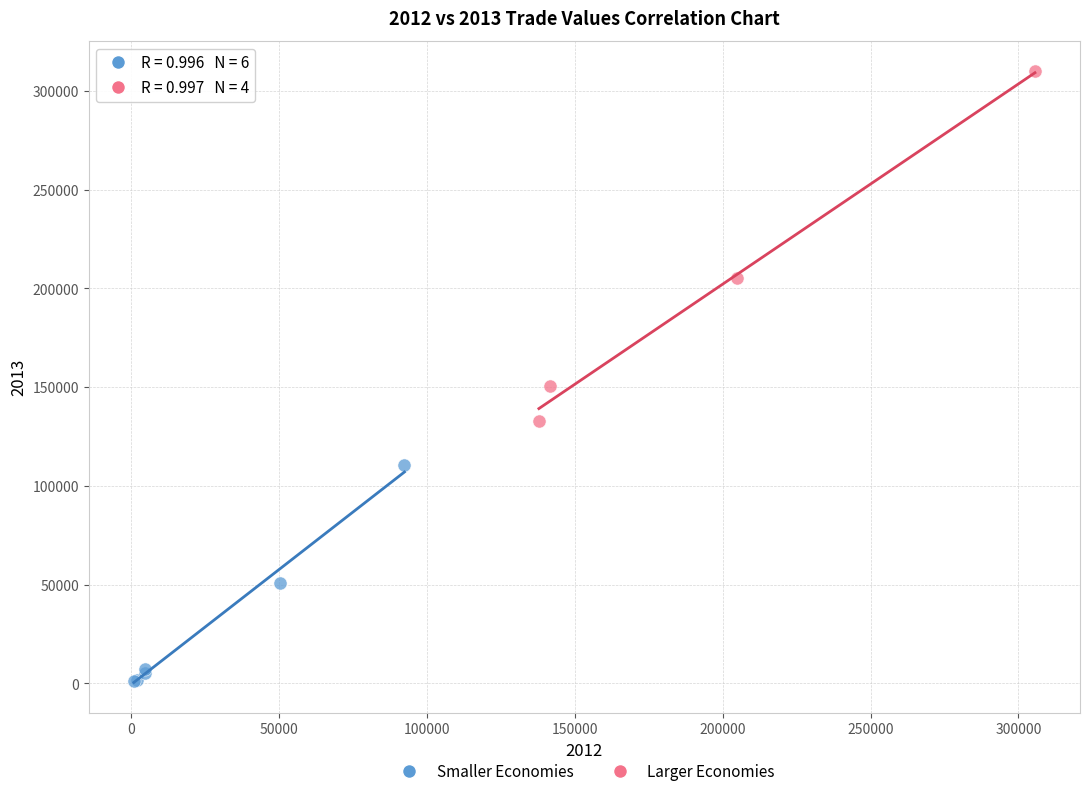

Which series has the widest spread of Y values?

Larger Economies